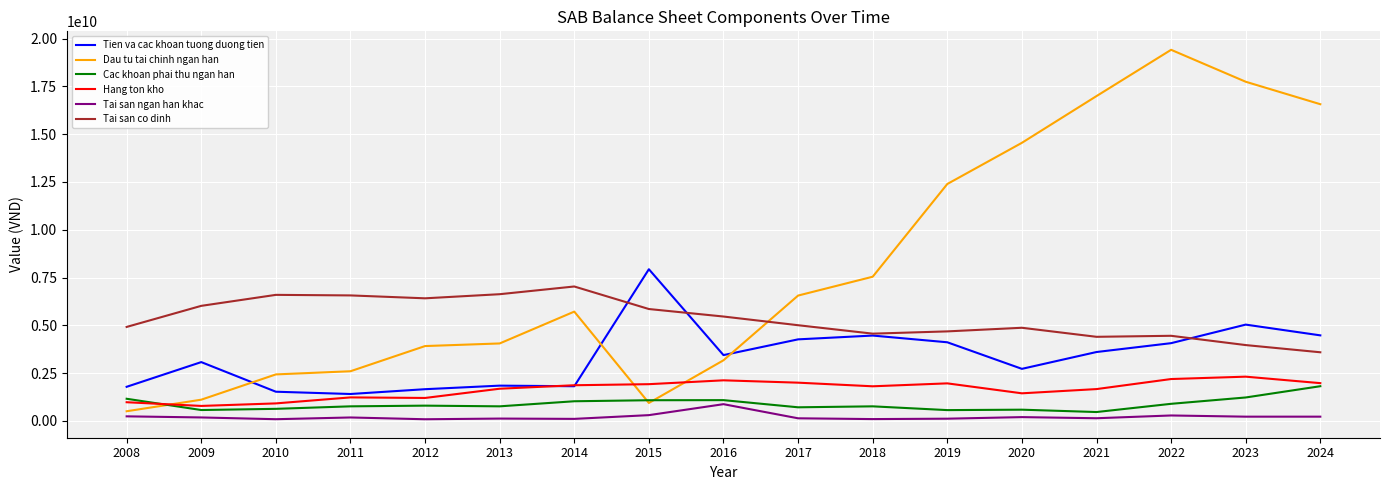

Which series has the largest total across all categories?

Dau tu tai chinh ngan han